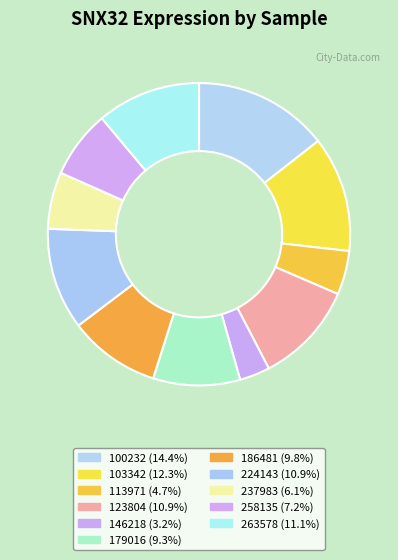

Do 146218 and 263578 together represent more than half of the pie?

No